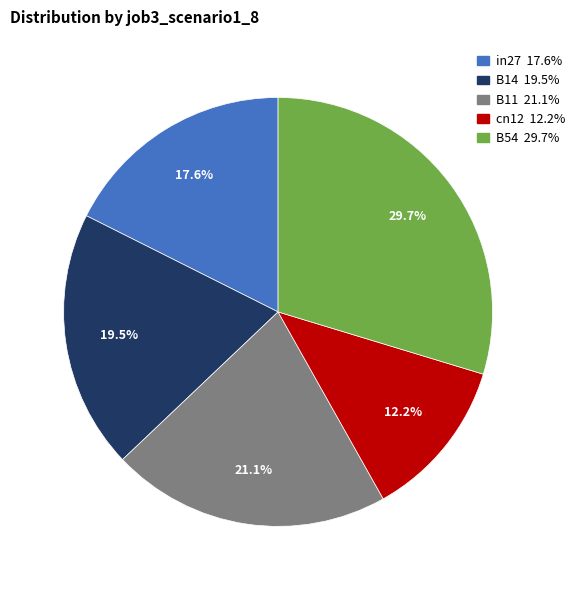

The B11 slice represents 28% of the pie. True or false?

False